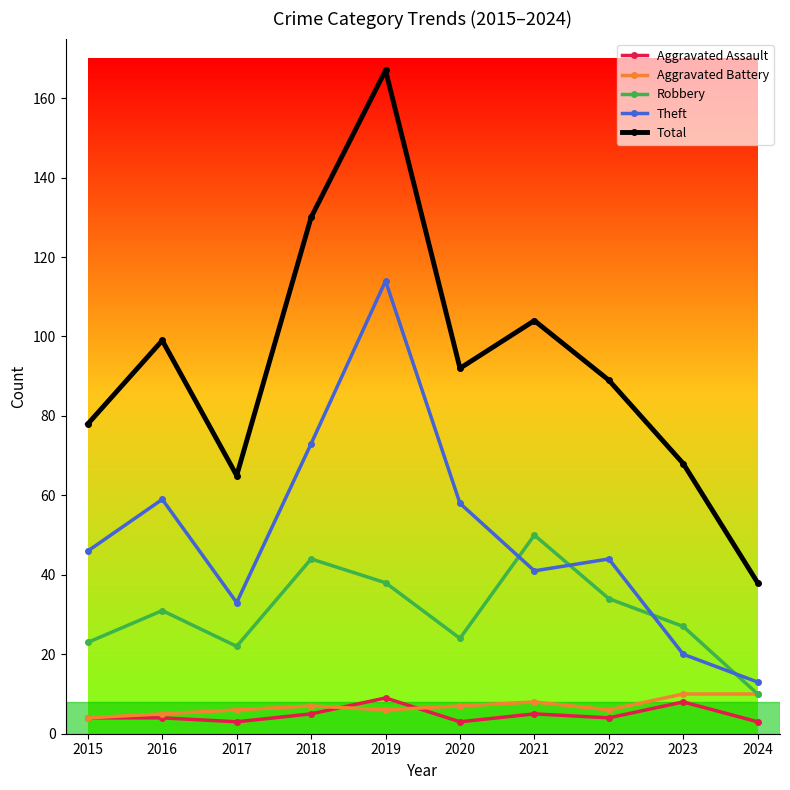

Which series has the widest spread of values?

Total